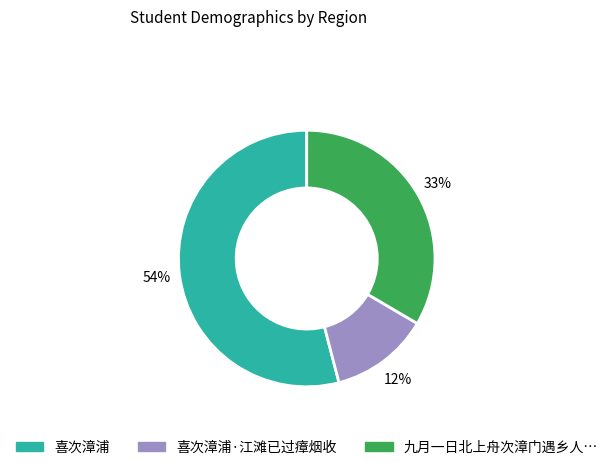

Is there a majority slice in this chart?

Yes